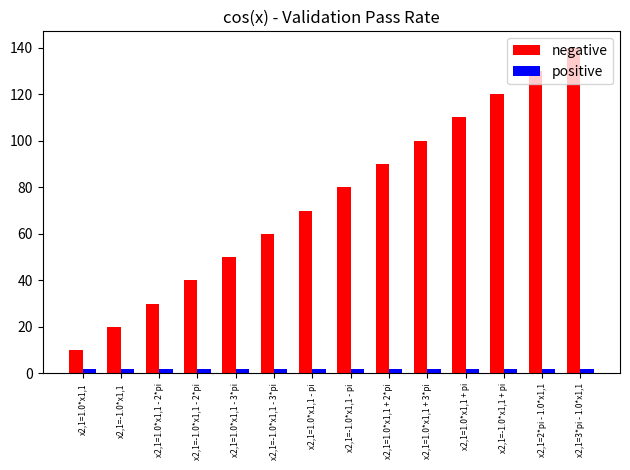

What is the average value of the positive series?

2